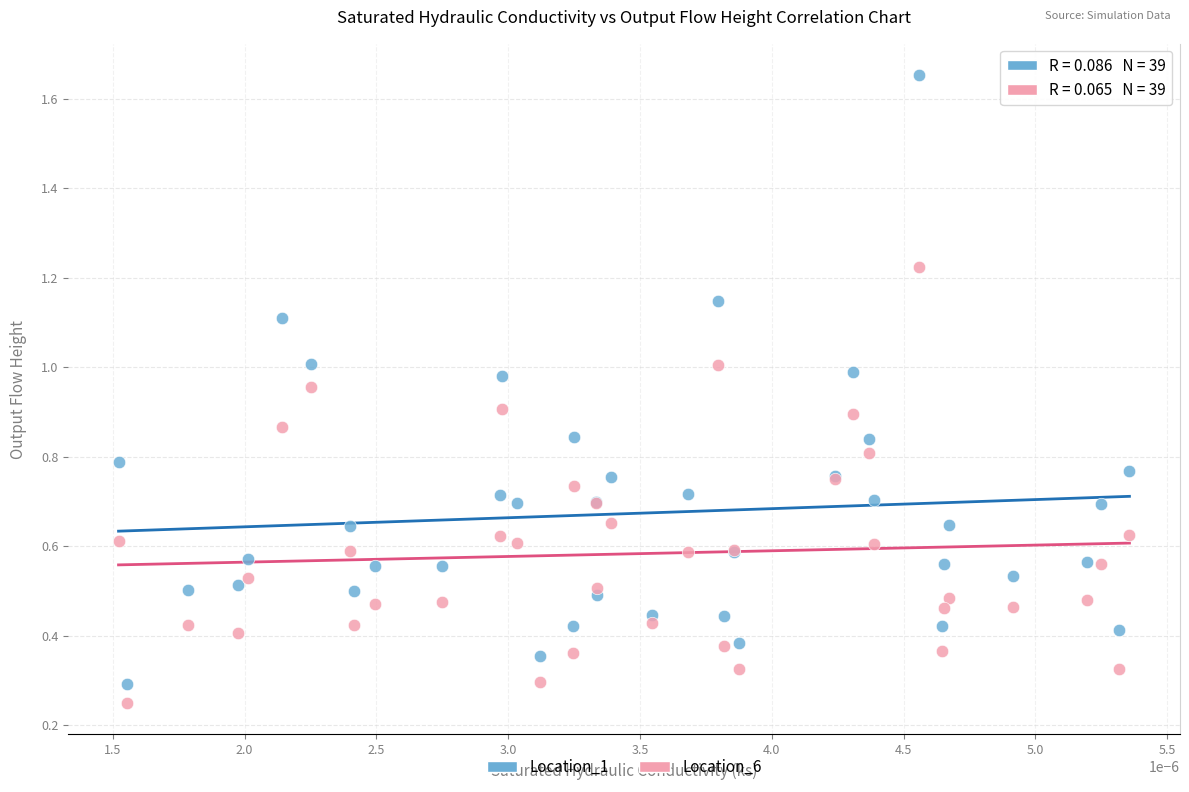

Which series reaches the maximum Y coordinate?

Location_1